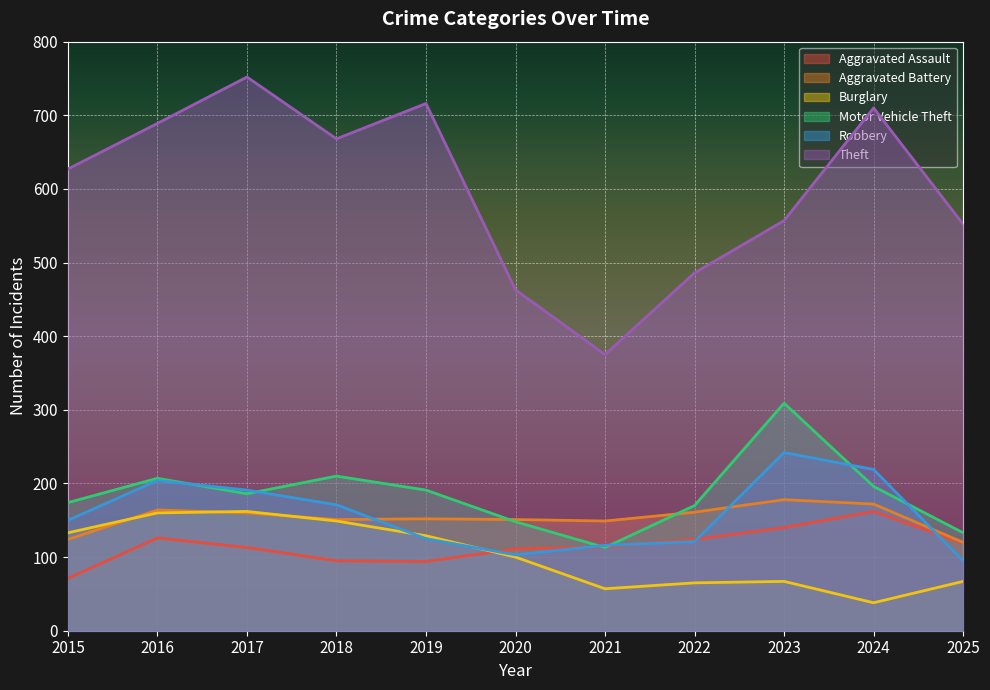

How many lines are shown in the chart?

6